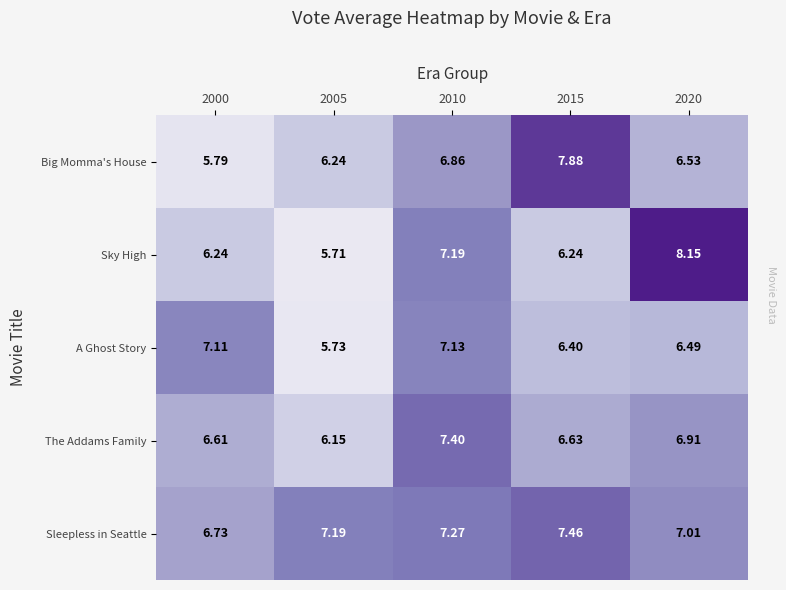

Which series has the largest range (max minus min)?

Sky High